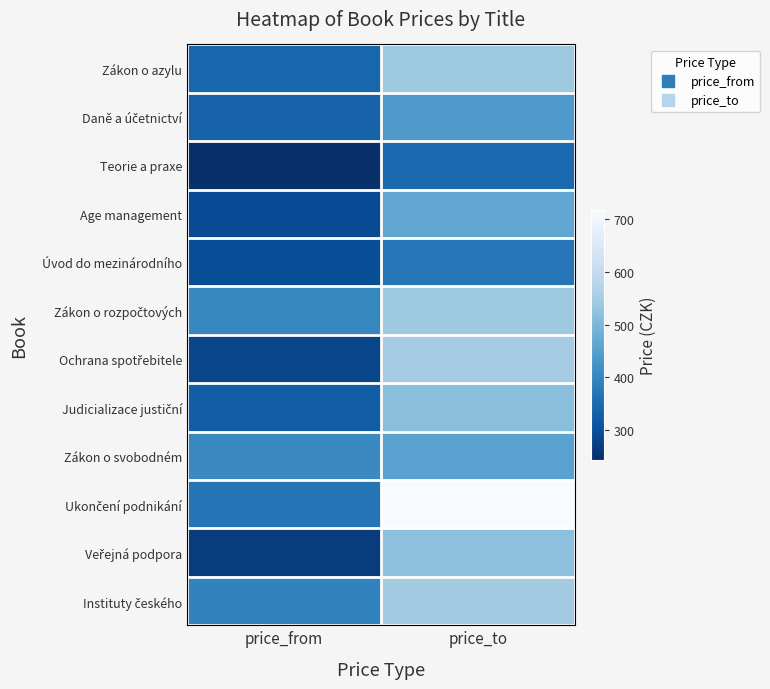

List the series in order of their peak value, lowest first.

Teorie a praxe, Úvod do mezinárodního, Daně a účetnictví, Zákon o svobodném, Age management, Judicializace justiční, Veřejná podpora, Zákon o azylu, Zákon o rozpočtových, Instituty českého, Ochrana spotřebitele, Ukončení podnikání